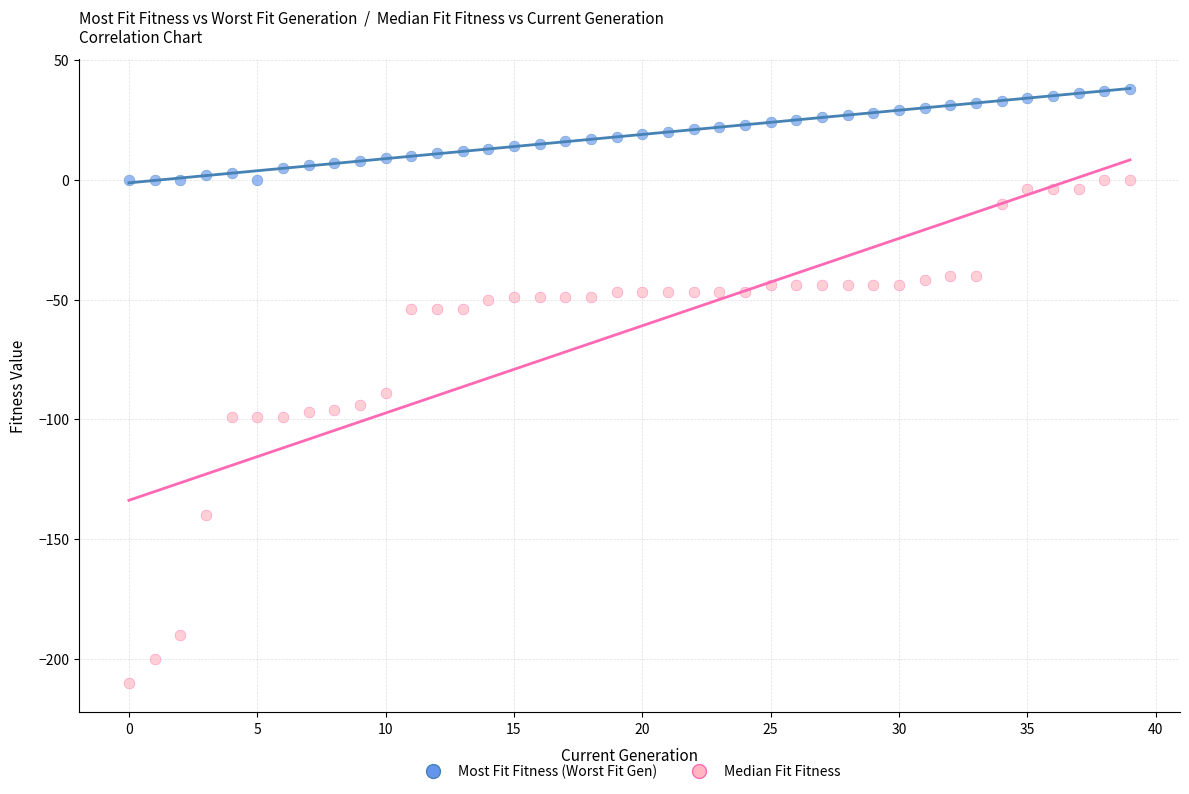

Across all series, what Y value is closest to -86?

-89